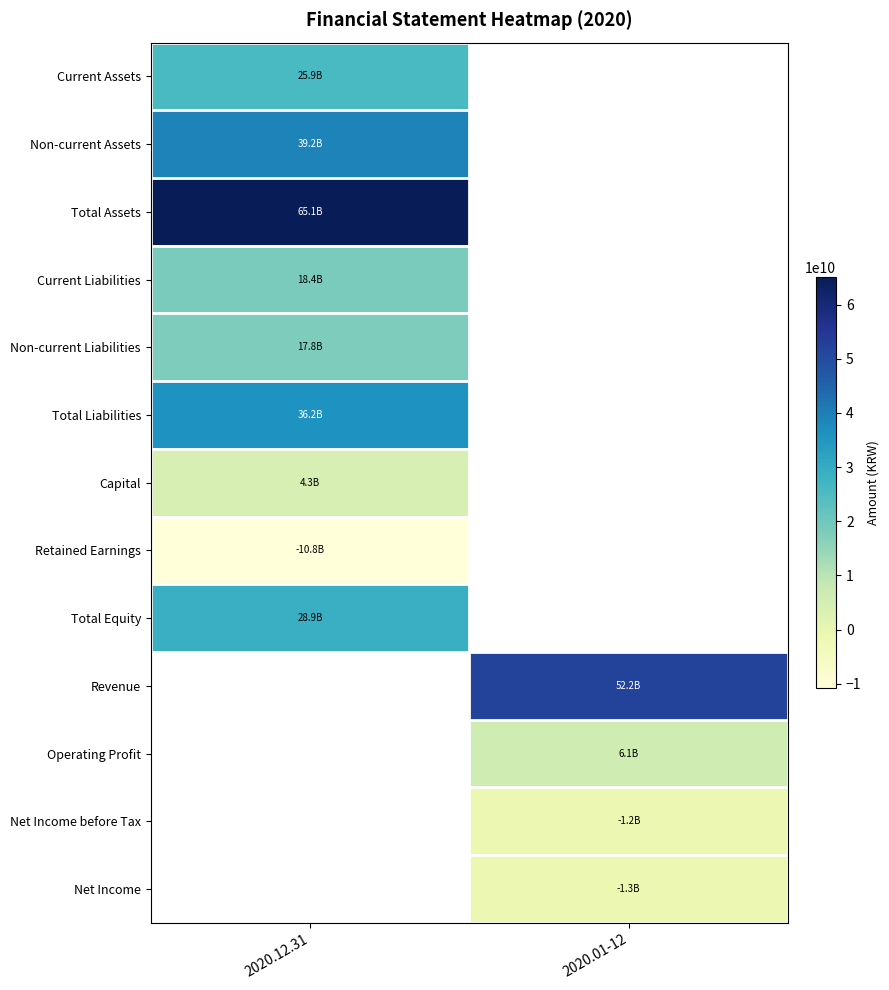

List the labels in order of Net Income value, smallest first.

2020.12.31, 2020.01-12